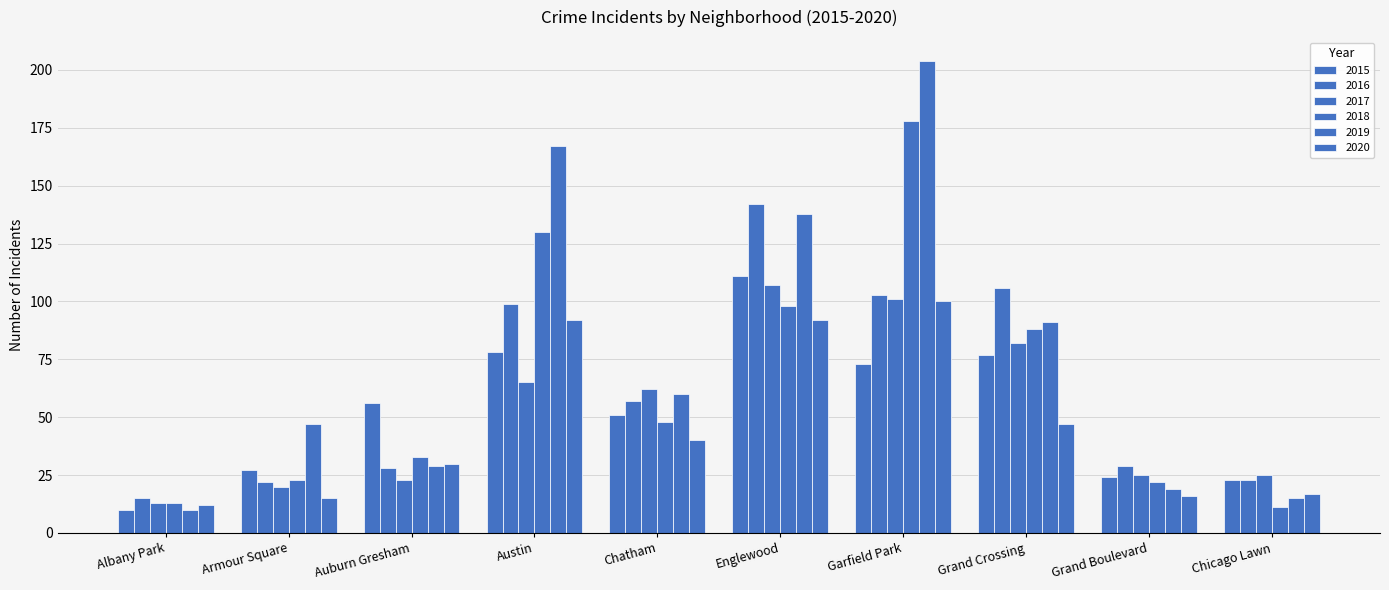

Rank the categories by 2016 value from highest to lowest.

Englewood, Grand Crossing, Garfield Park, Austin, Chatham, Grand Boulevard, Auburn Gresham, Chicago Lawn, Armour Square, Albany Park